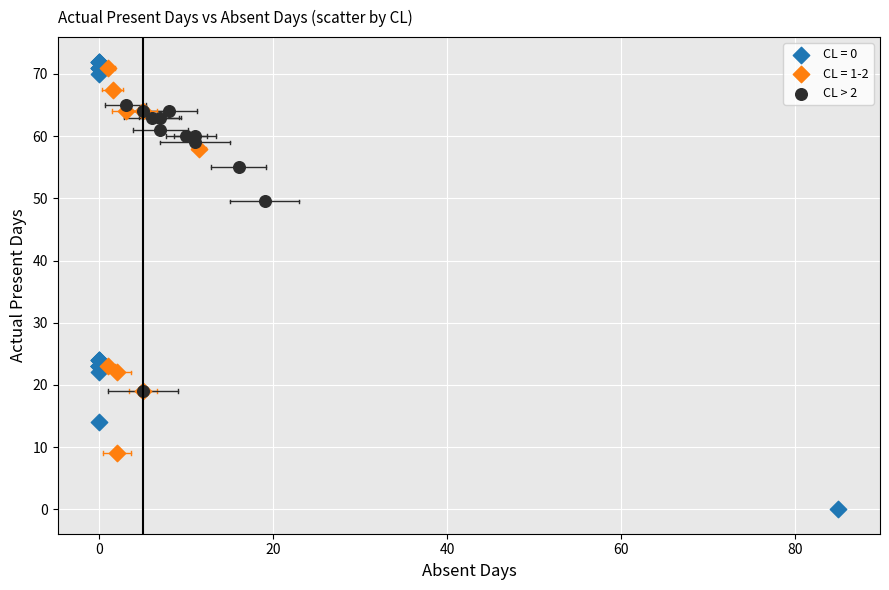

Which series has the largest Y range (max minus min)?

CL = 0